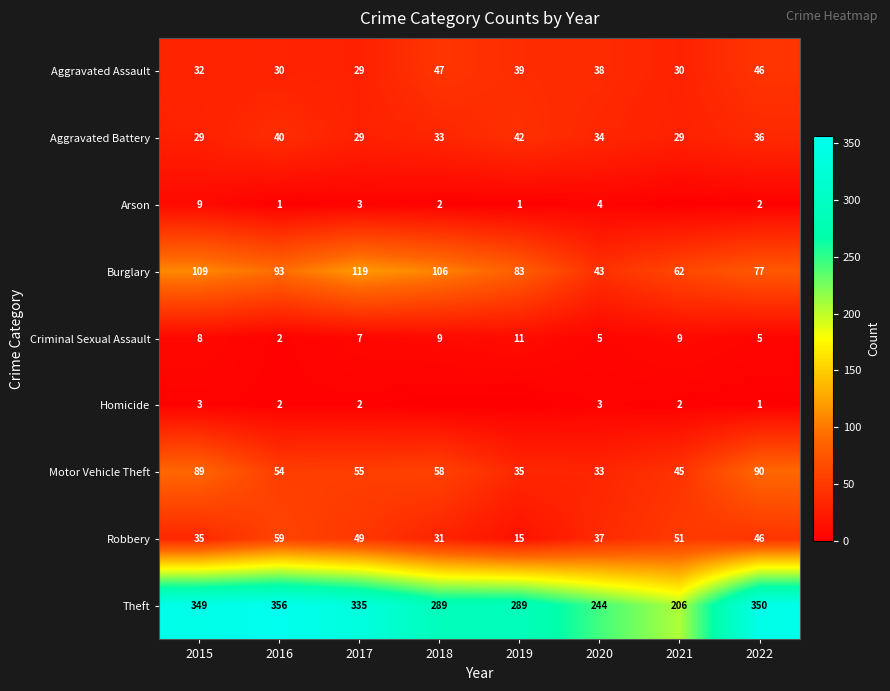

Which has a higher value, 2022 or 2018?

2018